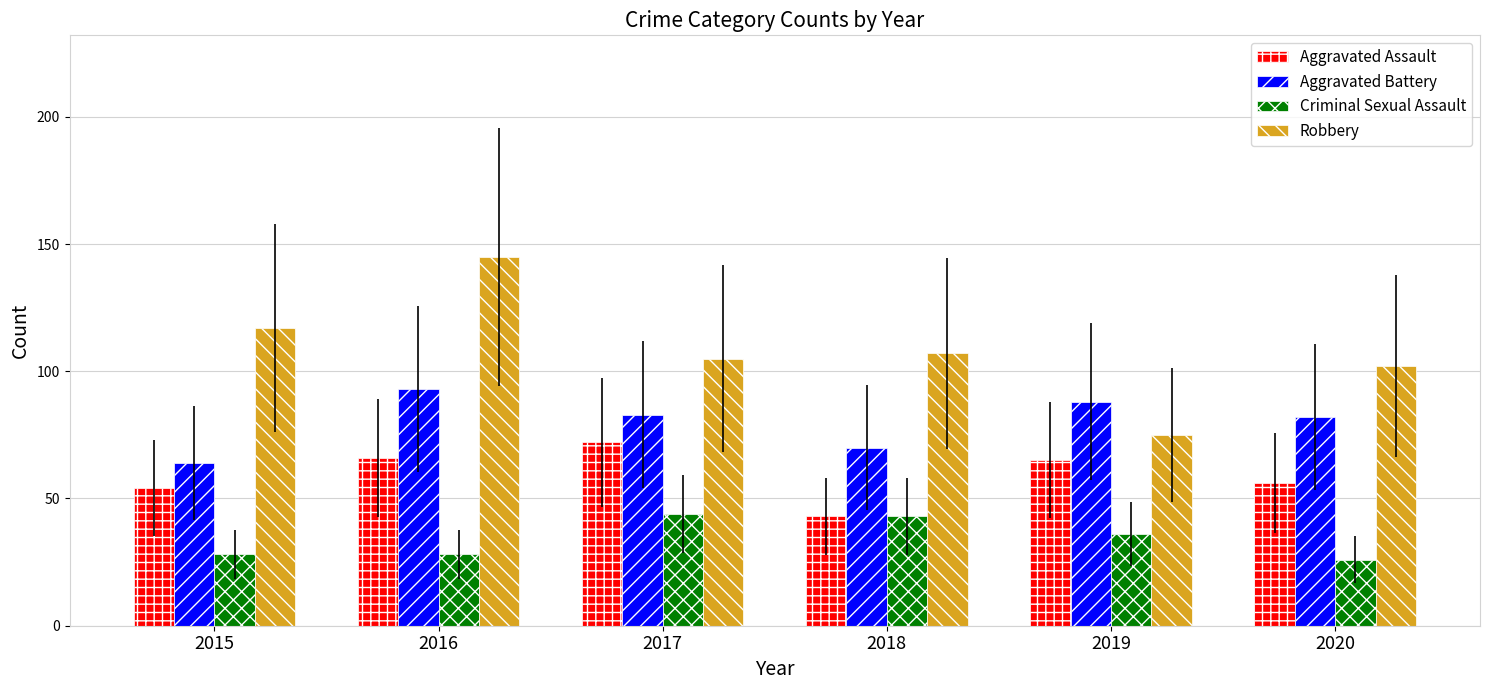

Reading left to right, what are all the values shown in this chart?

Aggravated Assault: 54	66	72	43	65	56
Aggravated Battery: 64	93	83	70	88	82
Criminal Sexual Assault: 28	28	44	43	36	26
Robbery: 117	145	105	107	75	102